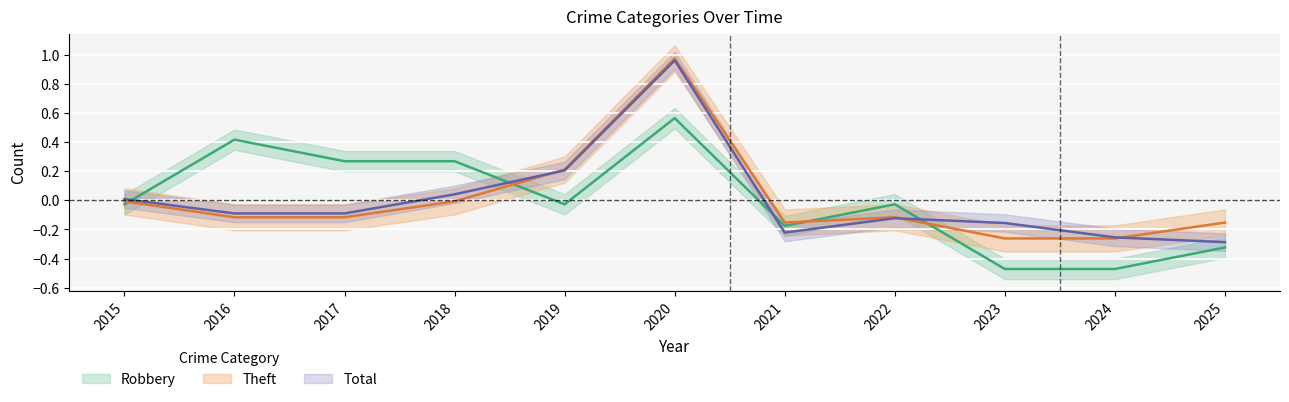

In Robbery, how many points are lower than both neighbors (excluding endpoints)?

2